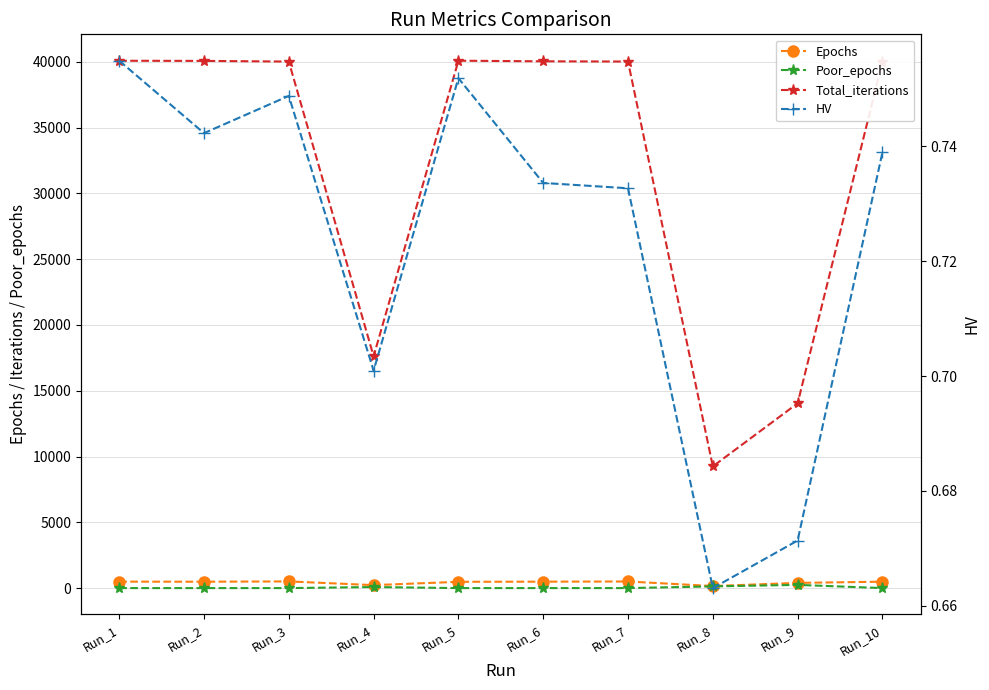

What is the value of the HV point at the 1st from the left?

0.8